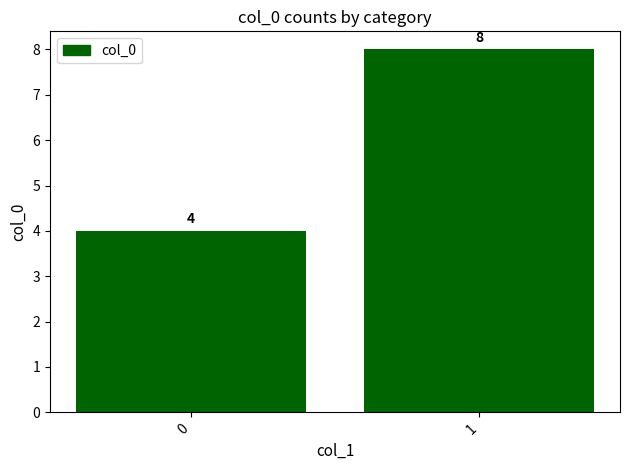

What is the sum of the values at 0 and 1?

12